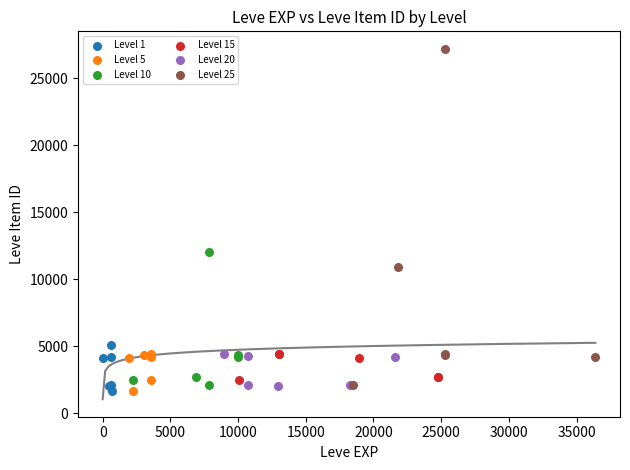

Which series has the largest Y range (max minus min)?

Level 25